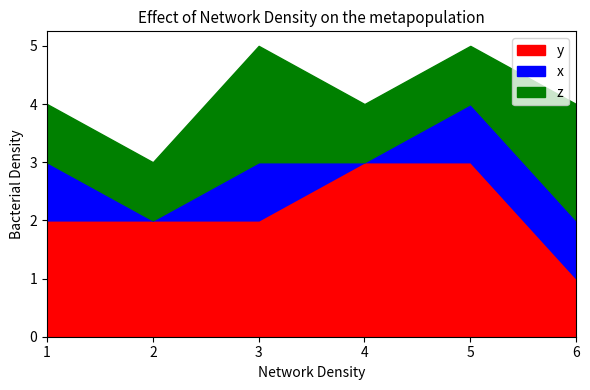

What is the value of the z point at the 2nd from the left?

1